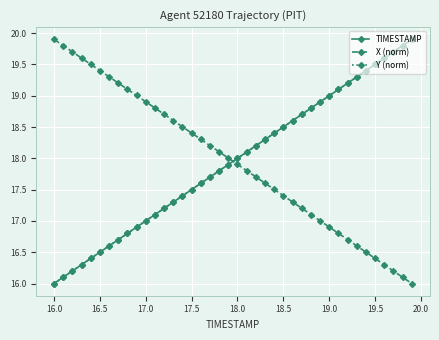

Reading right to left, list all the values displayed in this chart.

TIMESTAMP: 19.9	19.8	19.7	19.6	19.5	19.4	19.3	19.2	19.1	19.0	18.9	18.8	18.7	18.6	18.5	18.4	18.3	18.2	18.1	18.0	17.9	17.8	17.7	17.6	17.5	17.4	17.3	17.2	17.1	17.0	16.9	16.8	16.7	16.6	16.5	16.4	16.3	16.2	16.1	16.0
X (norm): 16.0	16.1	16.2	16.3	16.4	16.5	16.6	16.7	16.8	16.9	17.0	17.1	17.2	17.3	17.4	17.5	17.6	17.7	17.8	17.9	18.0	18.1	18.2	18.3	18.4	18.5	18.6	18.7	18.8	18.9	19.0	19.1	19.2	19.3	19.4	19.5	19.6	19.7	19.8	19.9
Y (norm): 19.9	19.8	19.7	19.6	19.5	19.4	19.3	19.2	19.1	19.0	18.9	18.8	18.7	18.6	18.5	18.4	18.3	18.2	18.1	18.0	17.9	17.8	17.7	17.6	17.5	17.4	17.3	17.2	17.1	17.0	16.9	16.8	16.7	16.6	16.5	16.4	16.3	16.2	16.1	16.0